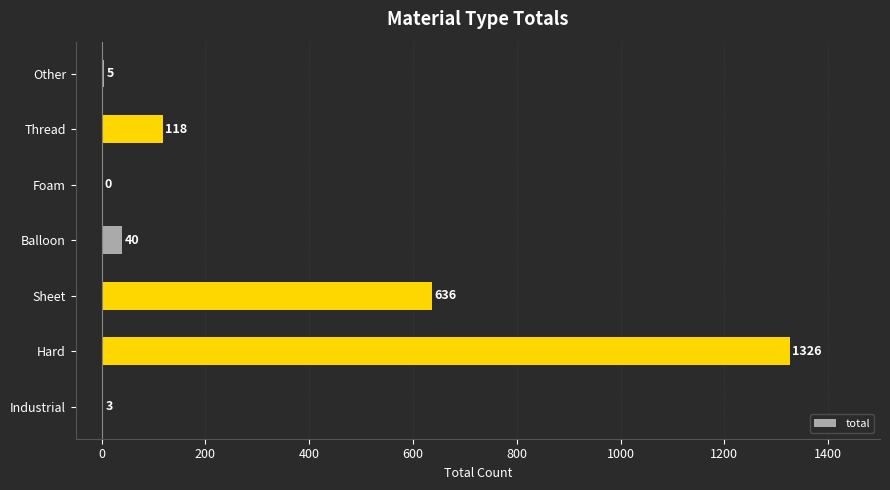

How many positive values are there?

6